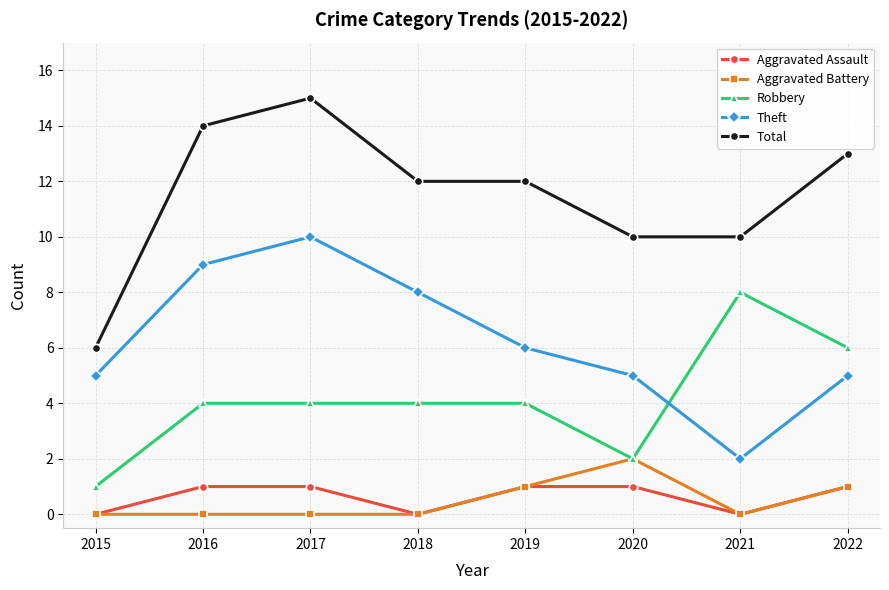

Which series has the largest total across all categories?

Total